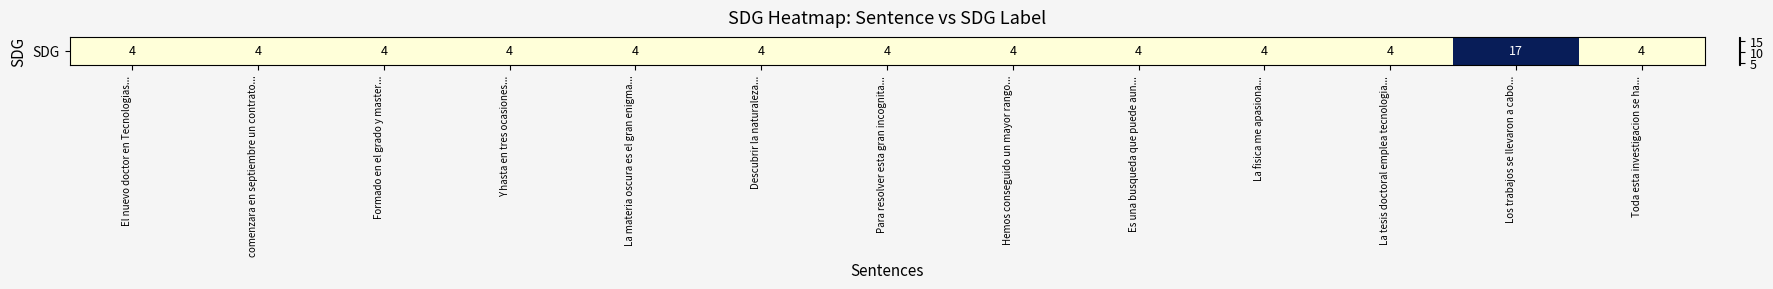

What is the ratio of the value at Toda esta investigacion se ha... to the value at Formado en el grado y master...?

1.0